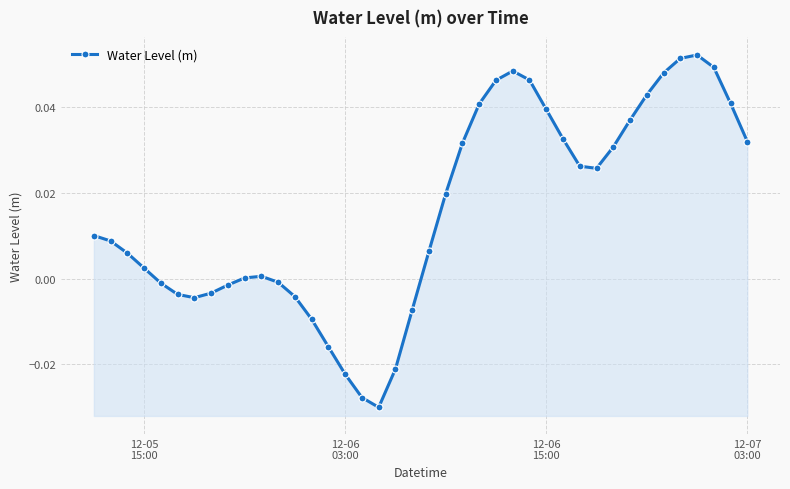

Reading left to right, list all the values displayed in this chart.

0.0	0.0	0.0	0.0	-0.0	-0.0	-0.0	-0.0	-0.0	0.0	0.0	-0.0	-0.0	-0.0	-0.0	-0.0	-0.0	-0.0	-0.0	-0.0	0.0	0.0	0.0	0.0	0.0	0.0	0.0	0.0	0.0	0.0	0.0	0.0	0.0	0.0	0.0	0.1	0.1	0.0	0.0	0.0